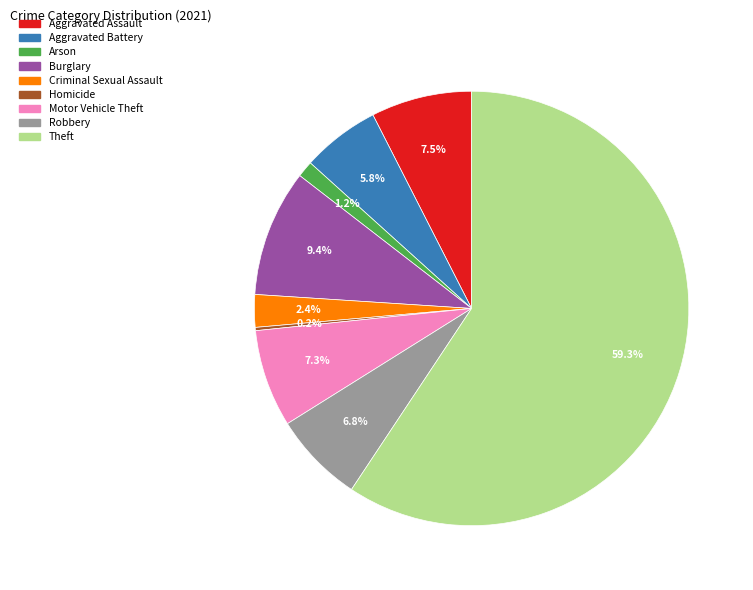

Is it true that Aggravated Assault is 2% of the pie?

False